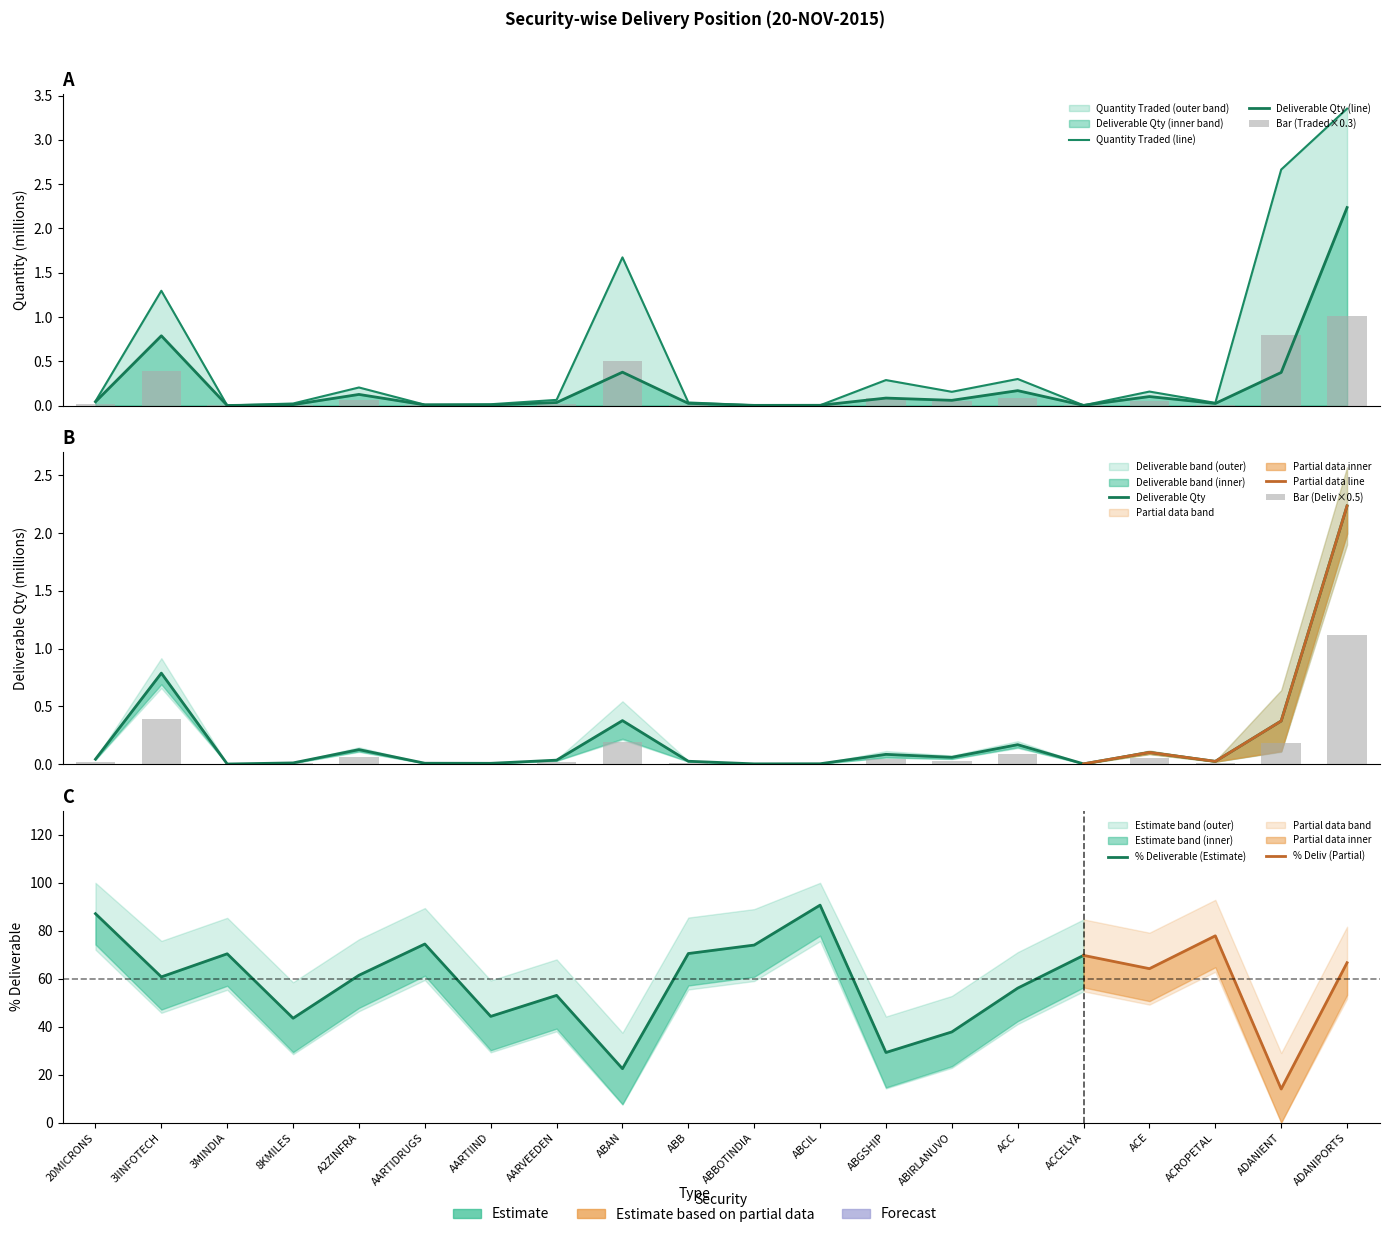

How many bars are there in total?

40